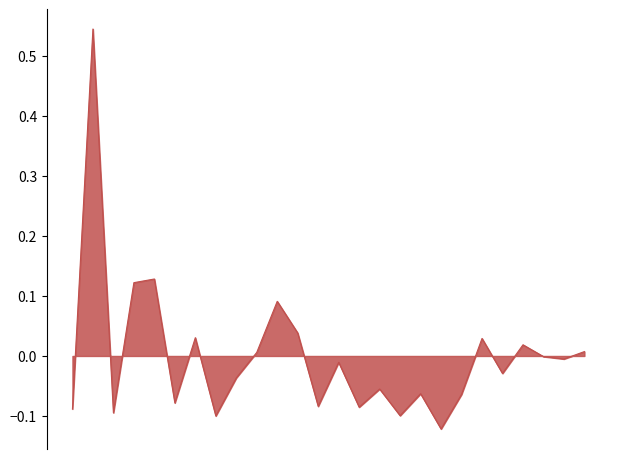

Which category has the highest value across all series?

ASPECTOS PROFESIONALES DE LA INFORMÁTICA